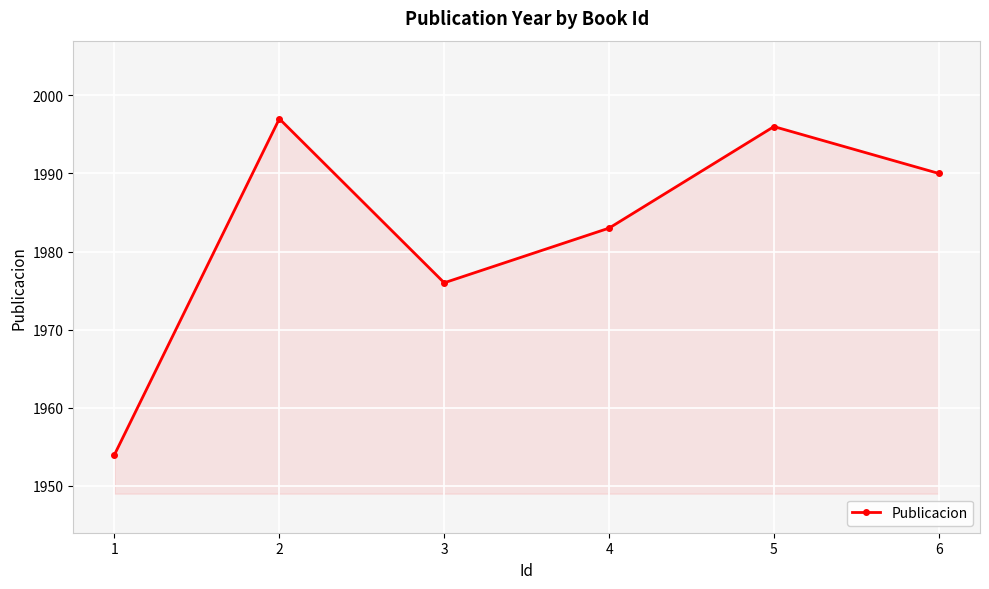

How many interior local valleys (lower than both neighbors) does the data have?

1